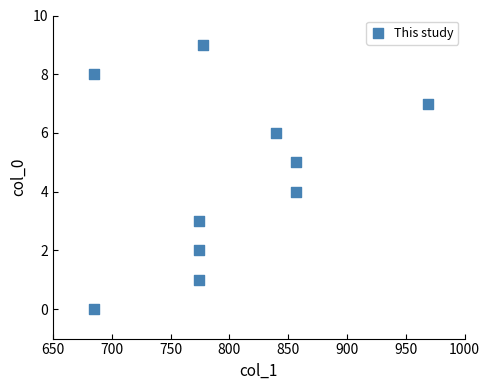

What is the range of X values (max minus min)?

284